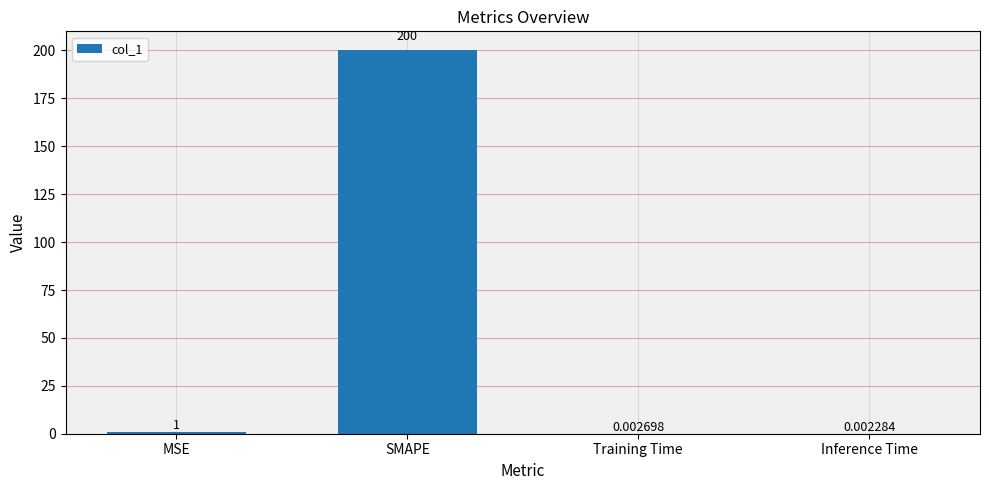

Is it true that the value at SMAPE is 338.9?

False